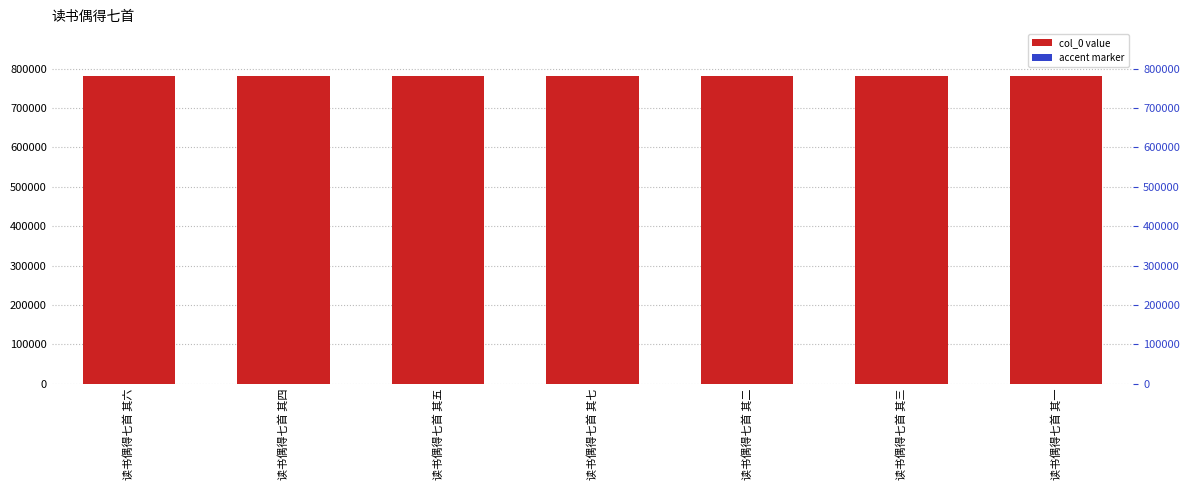

What is the difference between the col_0 values at 读书偶得七首 其五 and 读书偶得七首 其二?

3.0